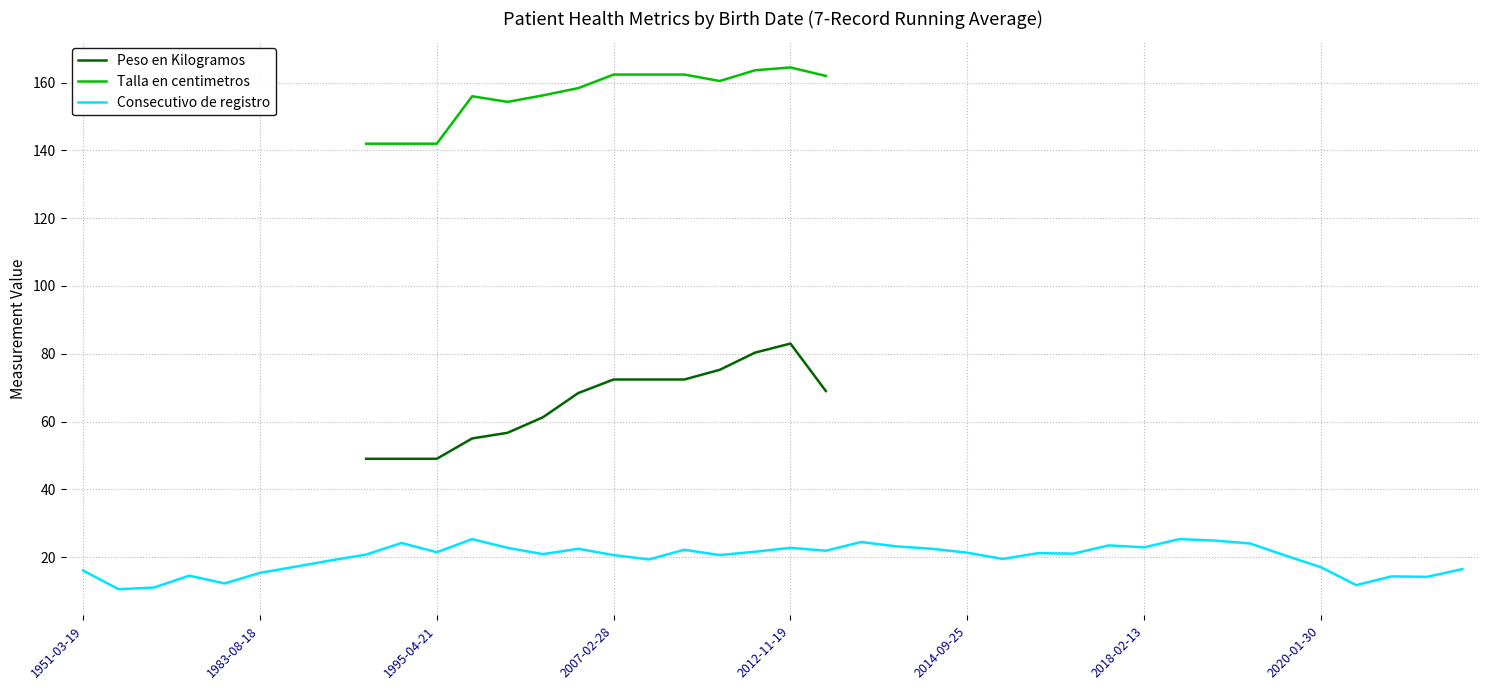

What are all the series names shown in the legend?

Peso en Kilogramos, Talla en centimetros, Consecutivo de registro